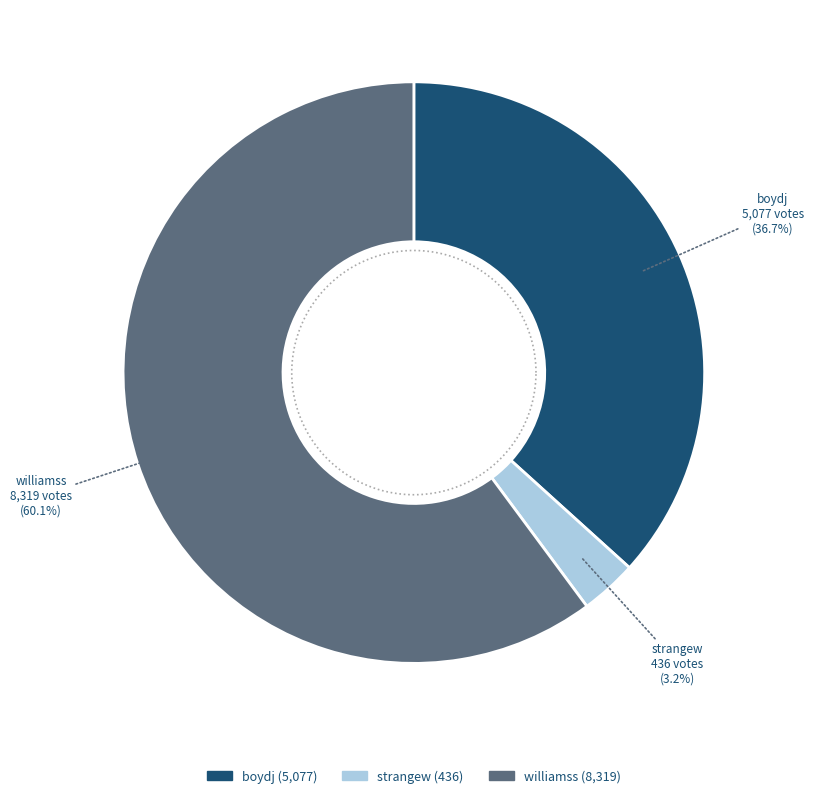

To the nearest percent, what portion does boydj represent?

37%